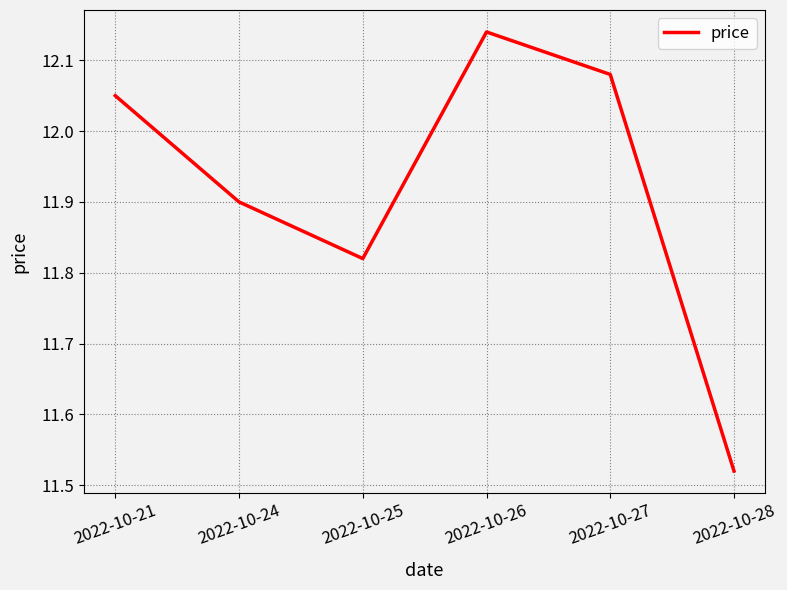

List the labels in order of value, largest first.

2022-10-26, 2022-10-27, 2022-10-21, 2022-10-24, 2022-10-25, 2022-10-28